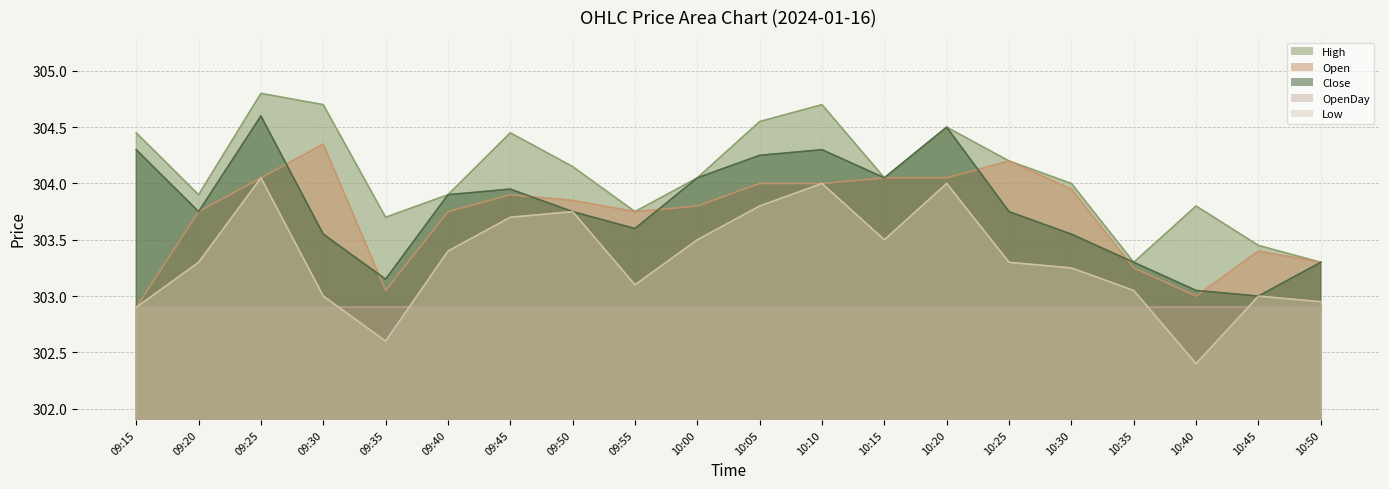

True or false: Open and High intersect in this chart.

False